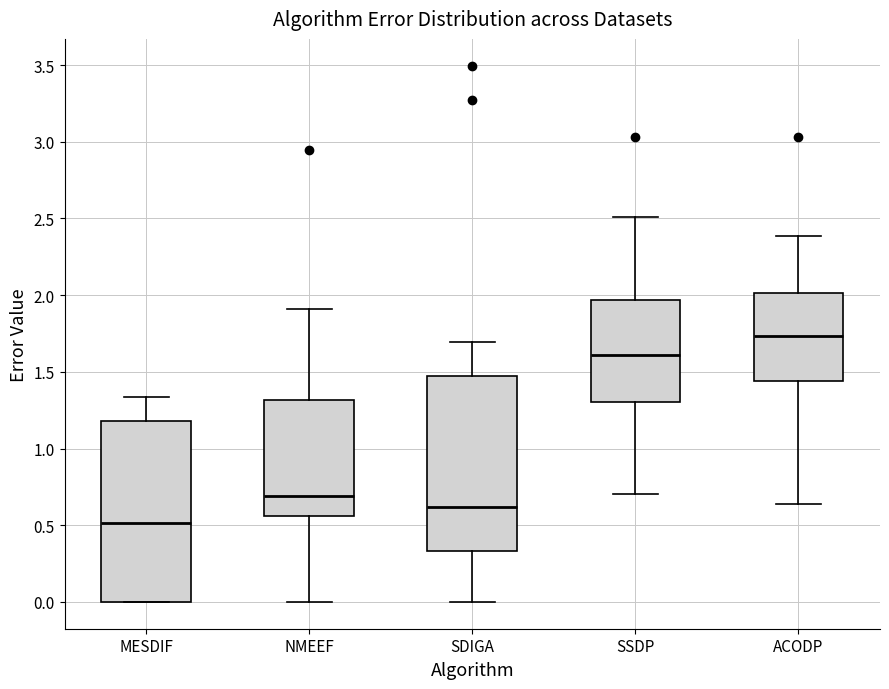

Where does the upper whisker of the box for NMEEF end on the y-axis? The values are not printed on the chart, so give them approximately, as read against the axis.

1.90